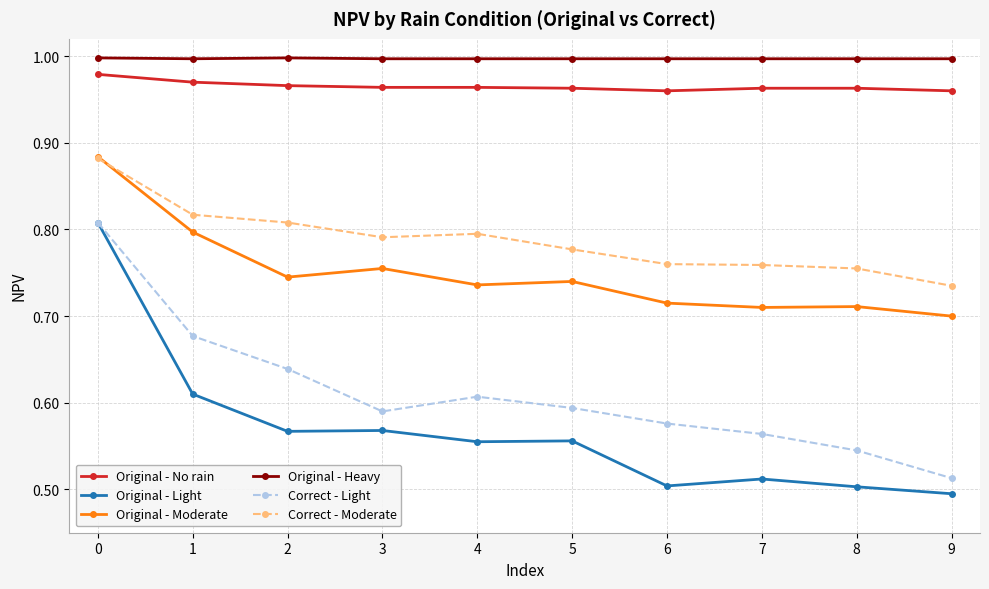

How many interior local peaks does the Correct - Light series have?

1